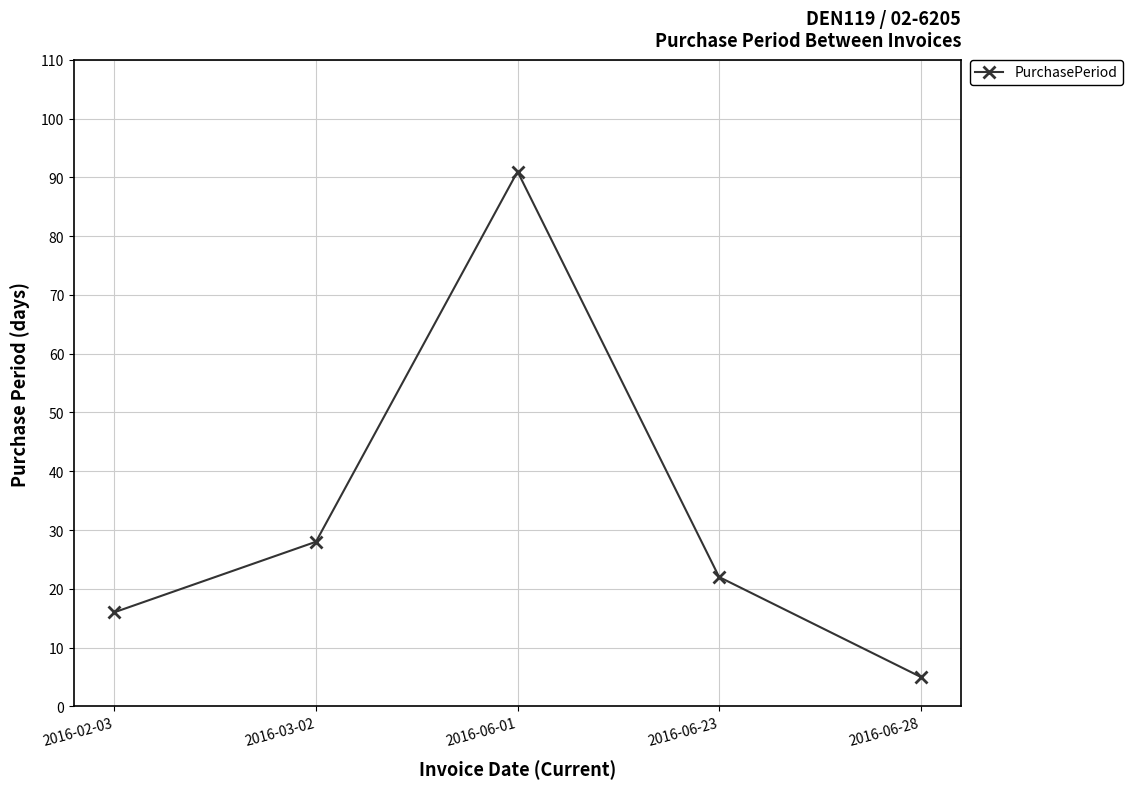

What is the sum of the values at 2016-06-01 and 2016-06-23?

113